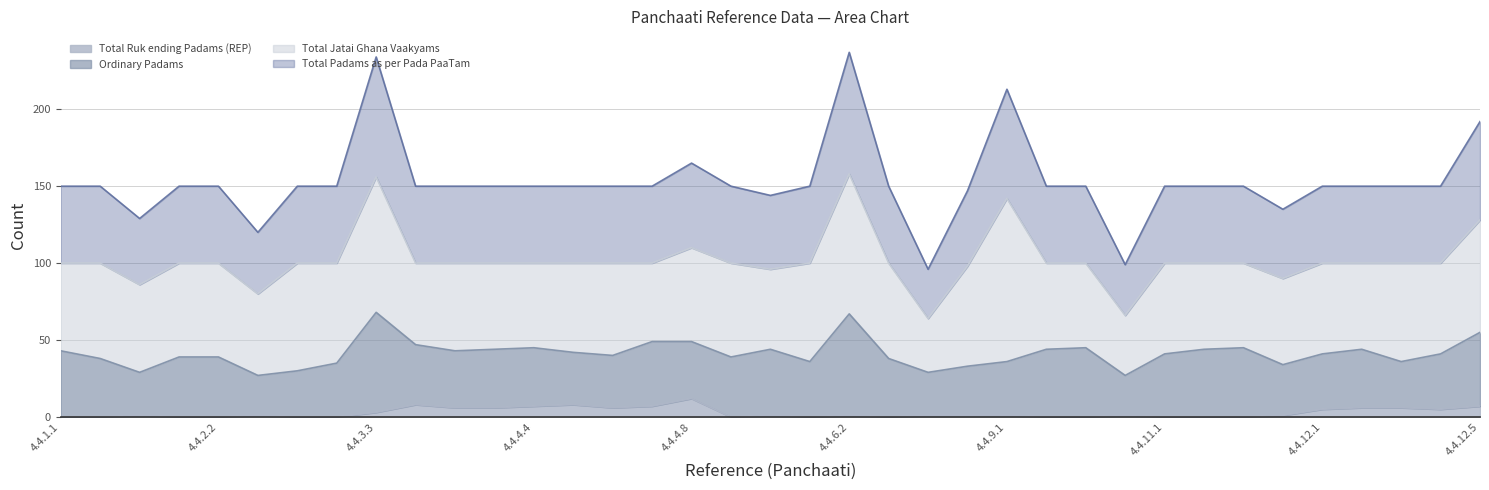

True or false: Total Ruk ending Padams (REP) and Total Padams as per Pada PaaTam intersect in this chart.

False